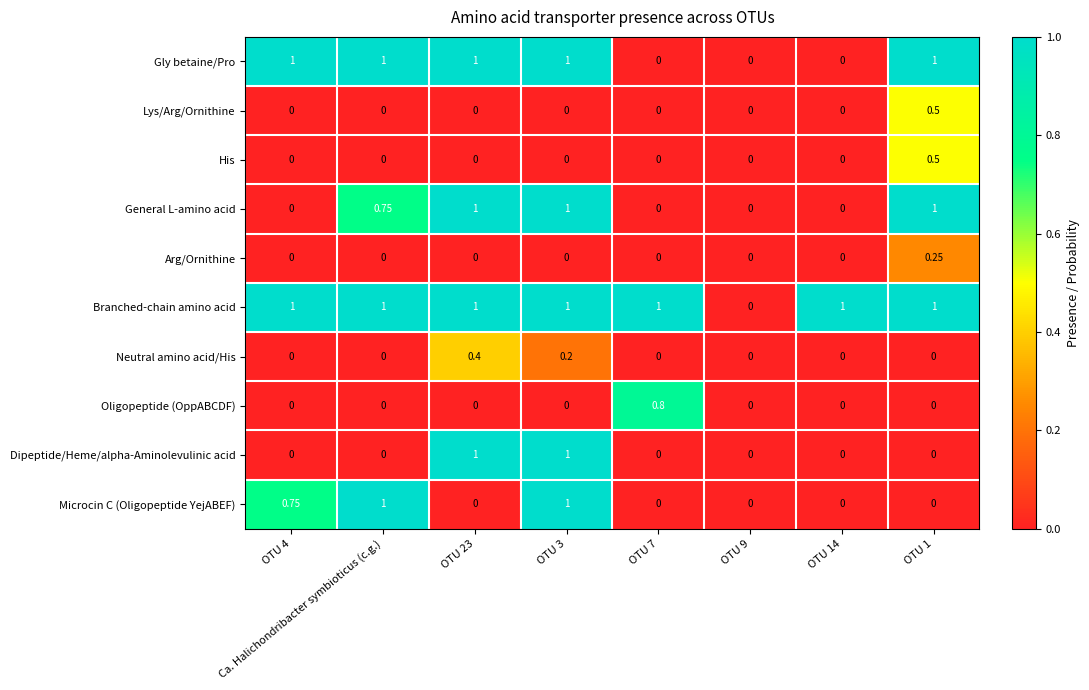

How many values in Microcin C (Oligopeptide YejABEF) are above zero?

3